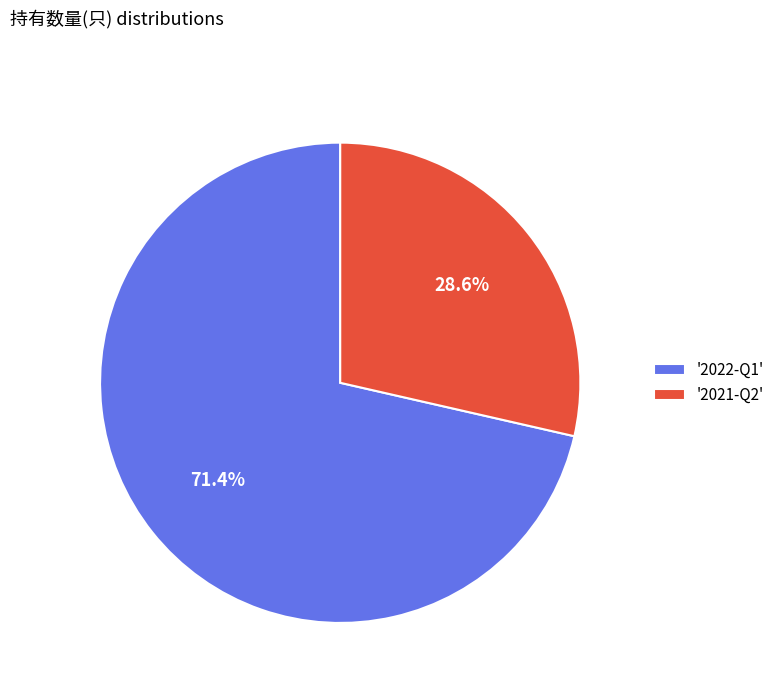

To the nearest percent, what is the average slice percentage?

50%